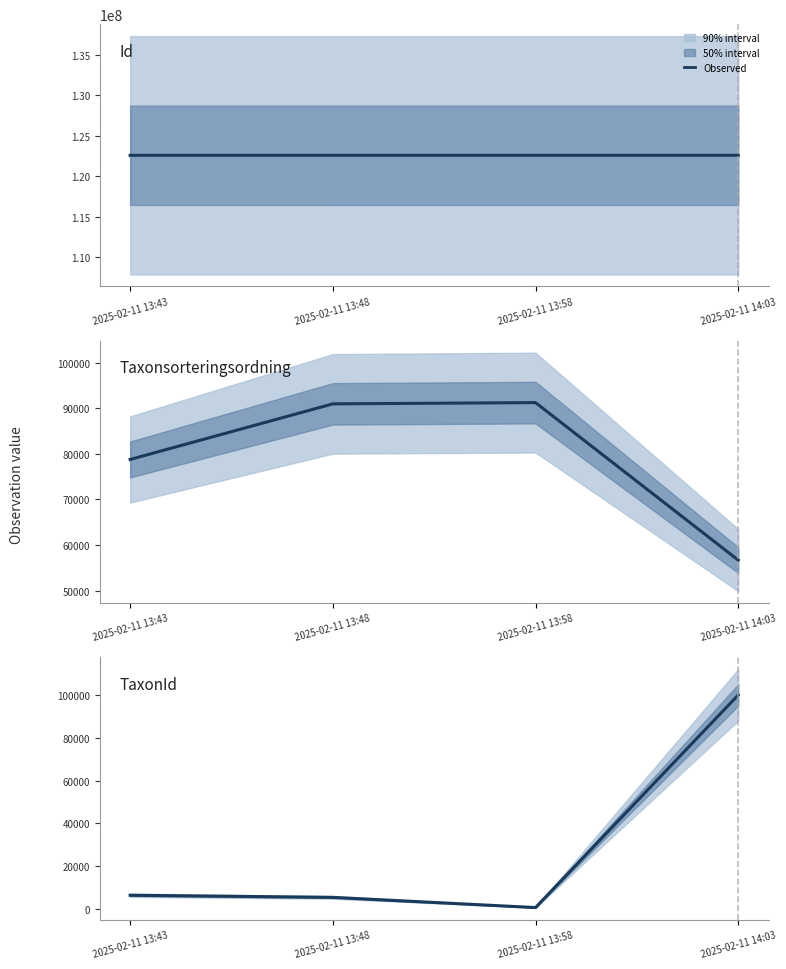

What is the spread (max minus min) of values at 2025-02-11 13:58?

122565596